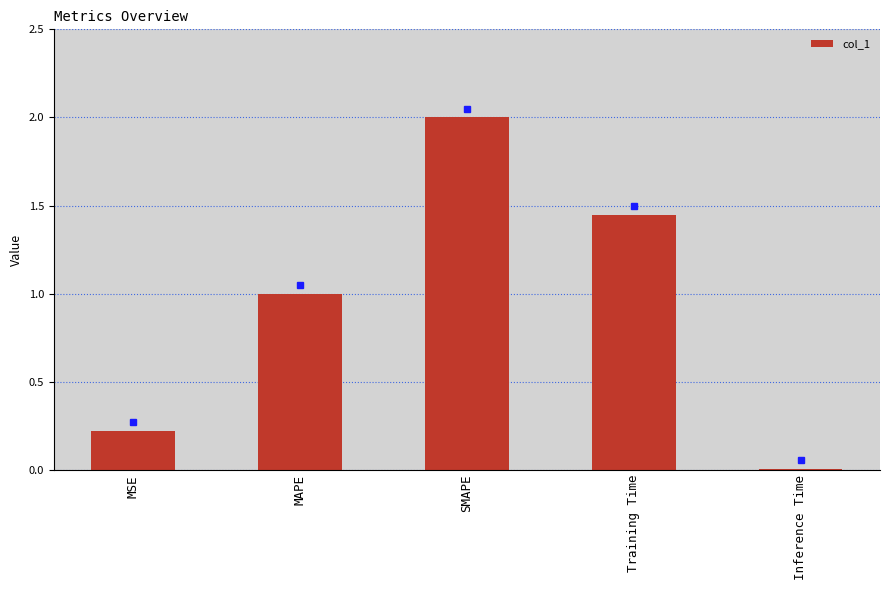

What is the greatest value displayed?

2.0